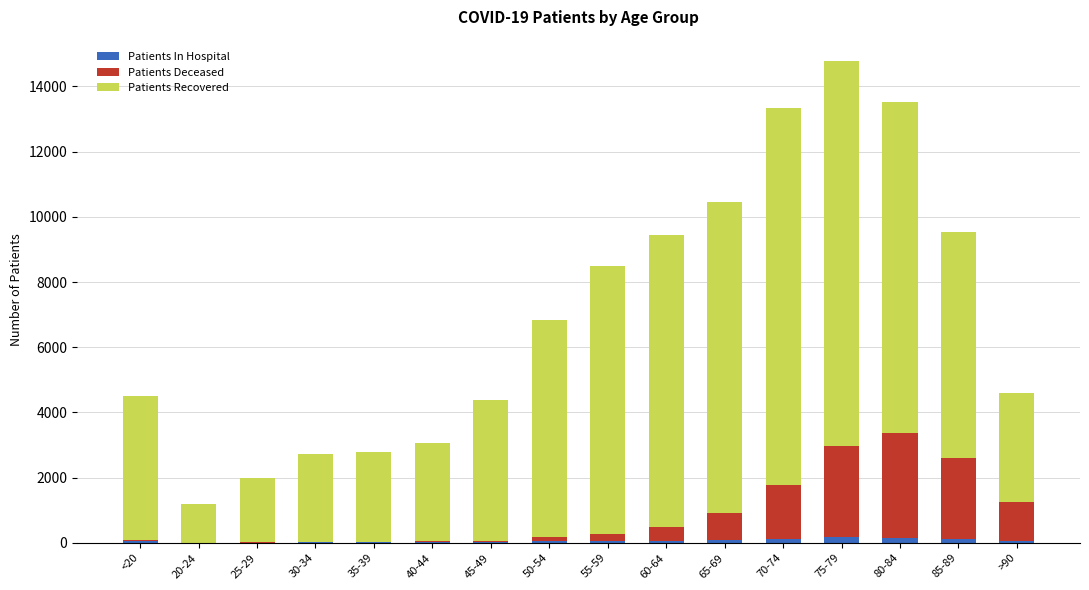

At which category is the sum across all series the highest?

75-79